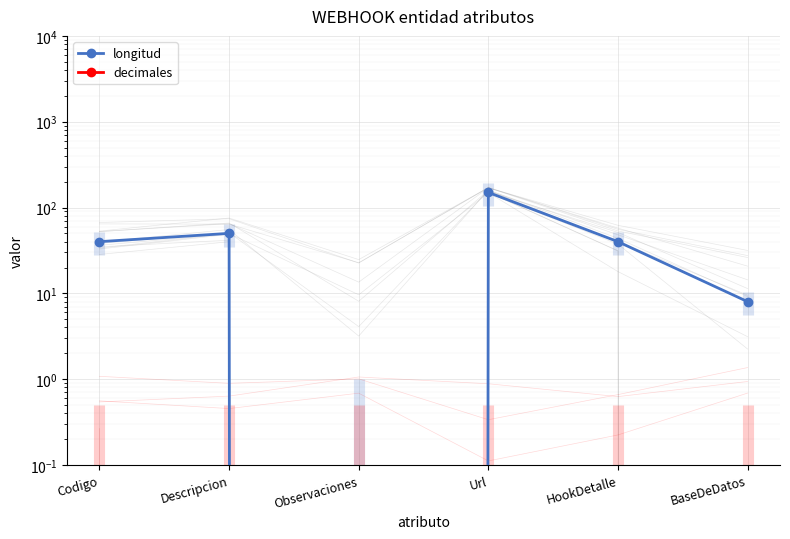

Read the longitud value at Descripcion.

50